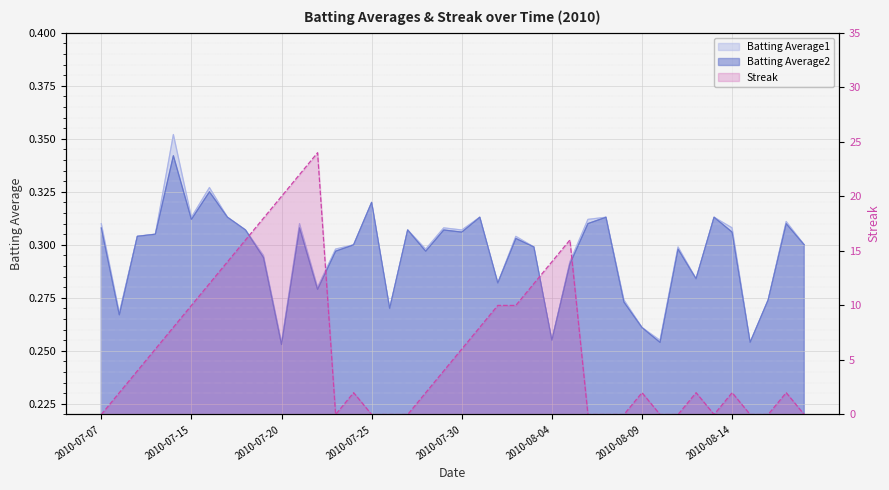

How many distinct data groups are displayed?

3